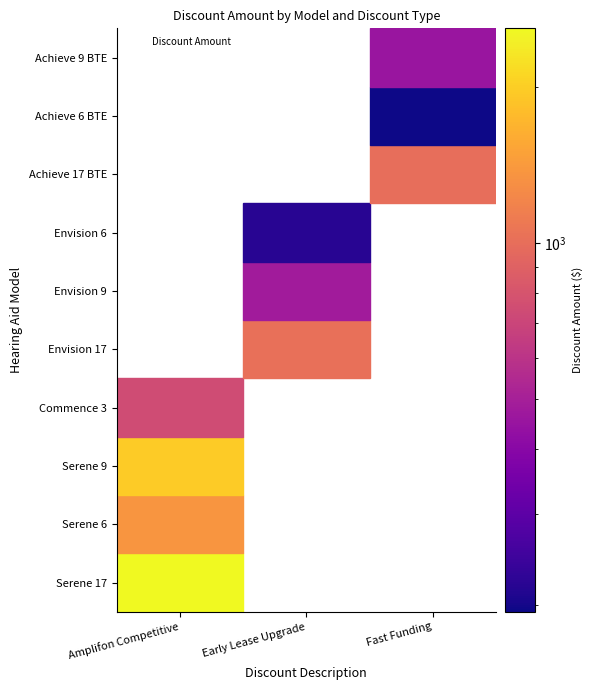

At which label does Early Lease Upgrade reach its peak?

Envision 17